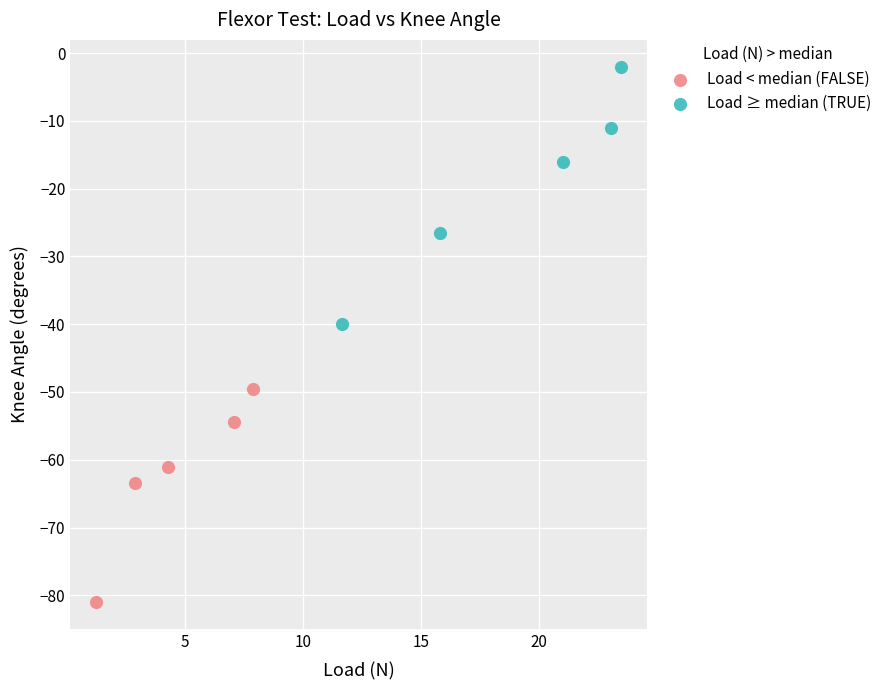

Which series reaches the maximum Y coordinate?

Load ≥ median (TRUE)